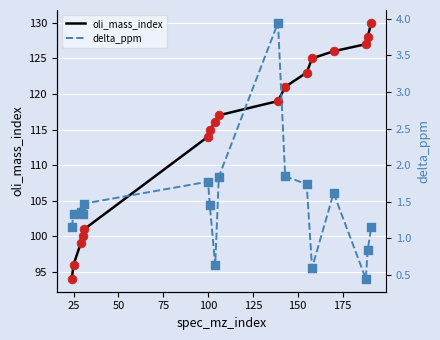

What is the maximum value for oli_mass_index?

130